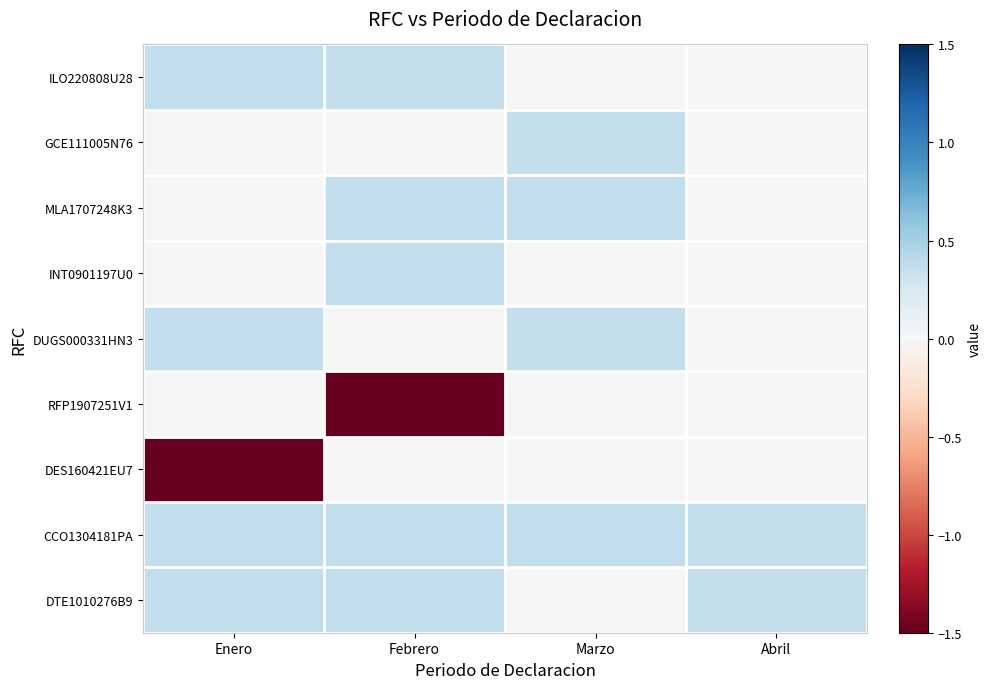

At which category is the sum across all series the highest?

Marzo